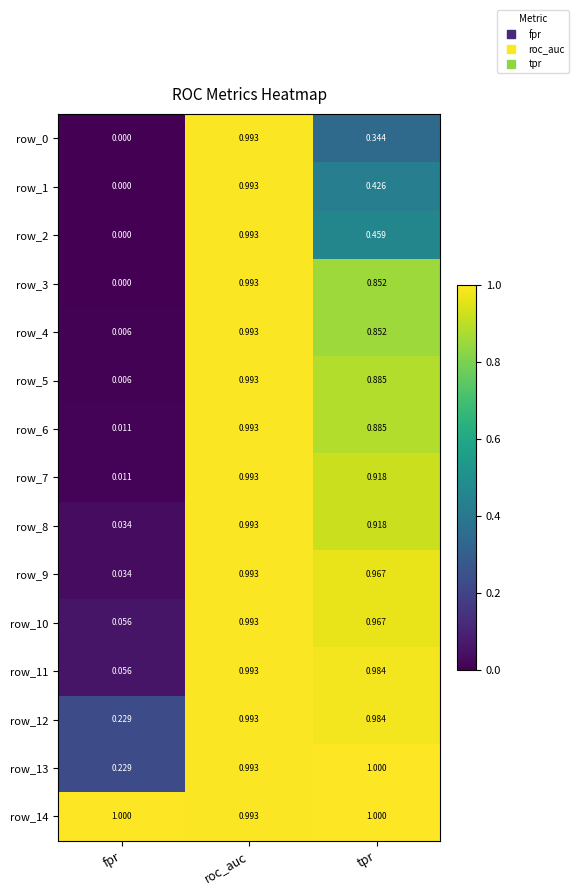

Which category has the lowest value across all series?

fpr